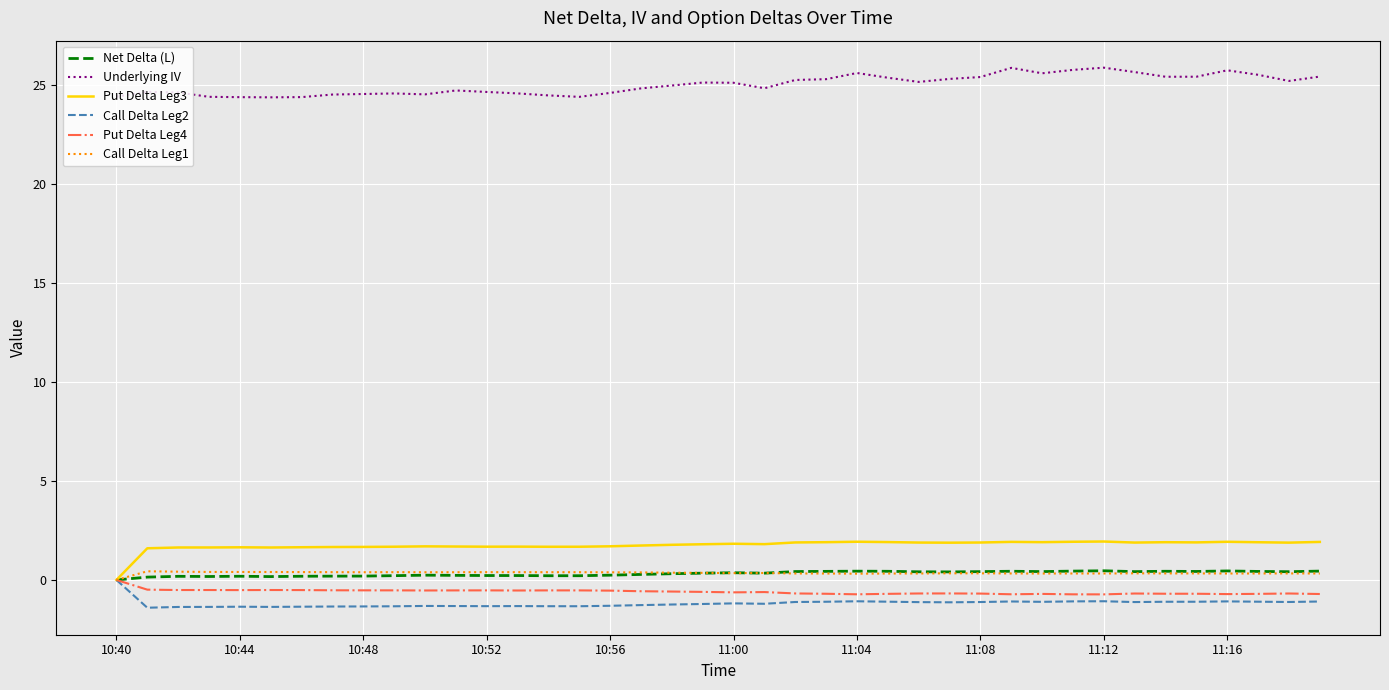

True or false: Call Delta Leg2 and Underlying IV cross at least once.

False